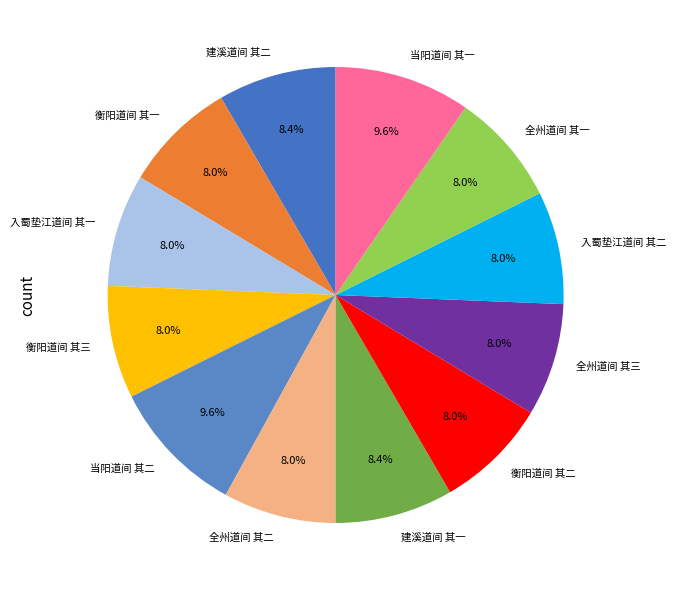

To the nearest percent, what percentage of the pie is 衡阳道间 其一?

8%